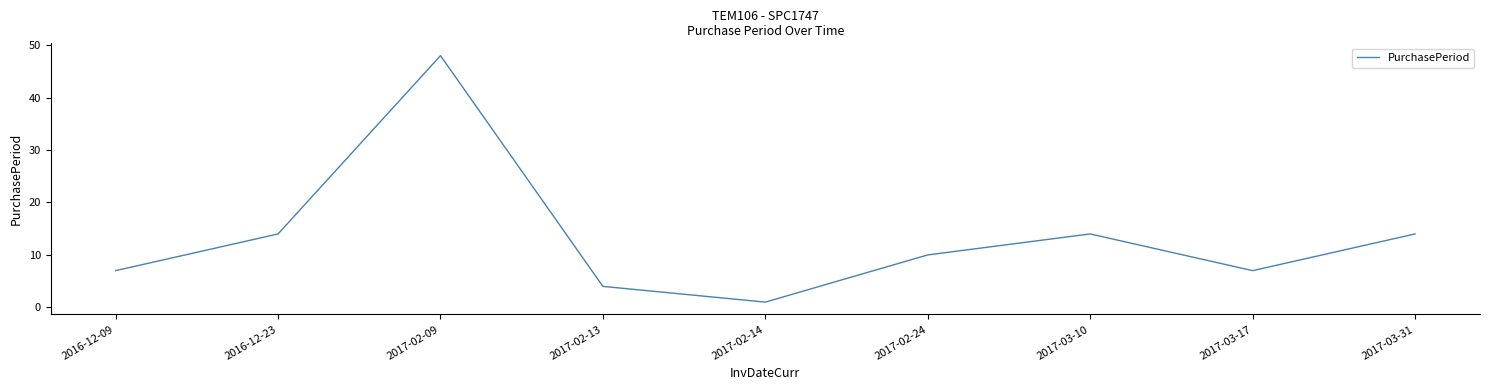

Which has a higher value, 2017-02-24 or 2017-02-14?

2017-02-24